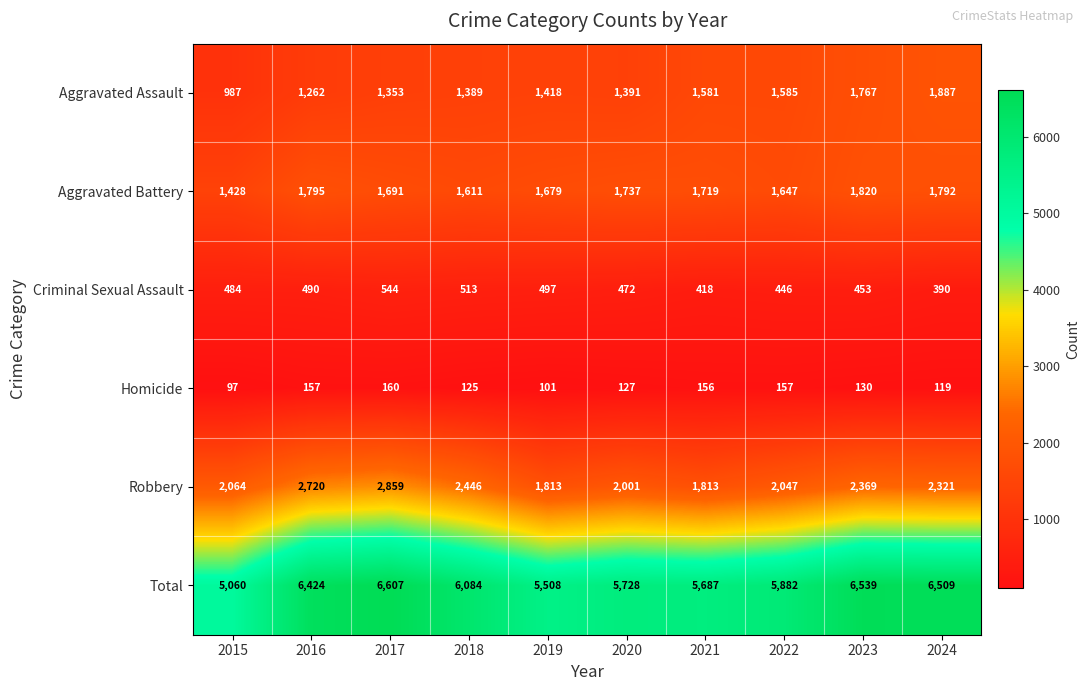

The value of Robbery at 2015 is 2064. True or false?

True